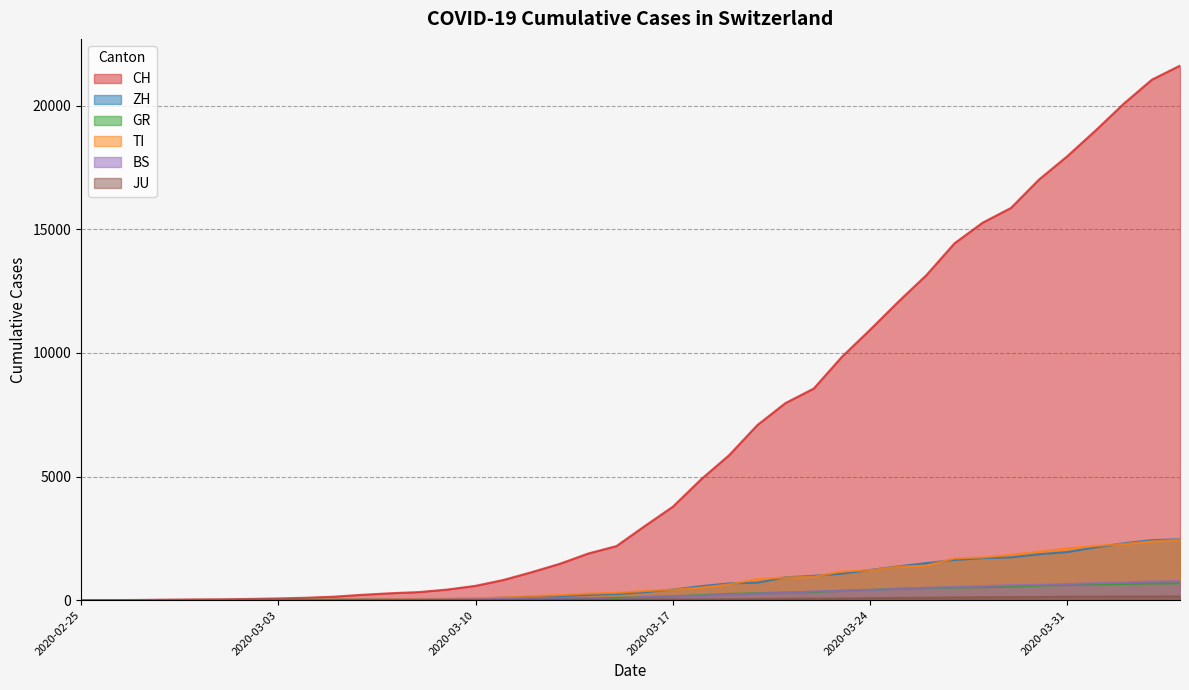

What is the value of the GR point at the 34th from the left?

542